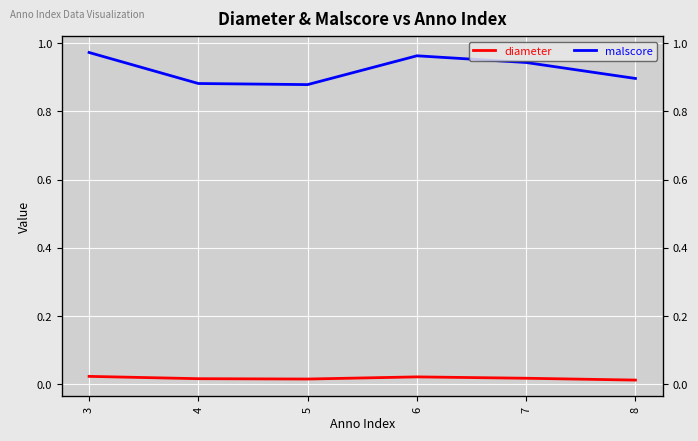

At which category is the sum across all series the highest?

3